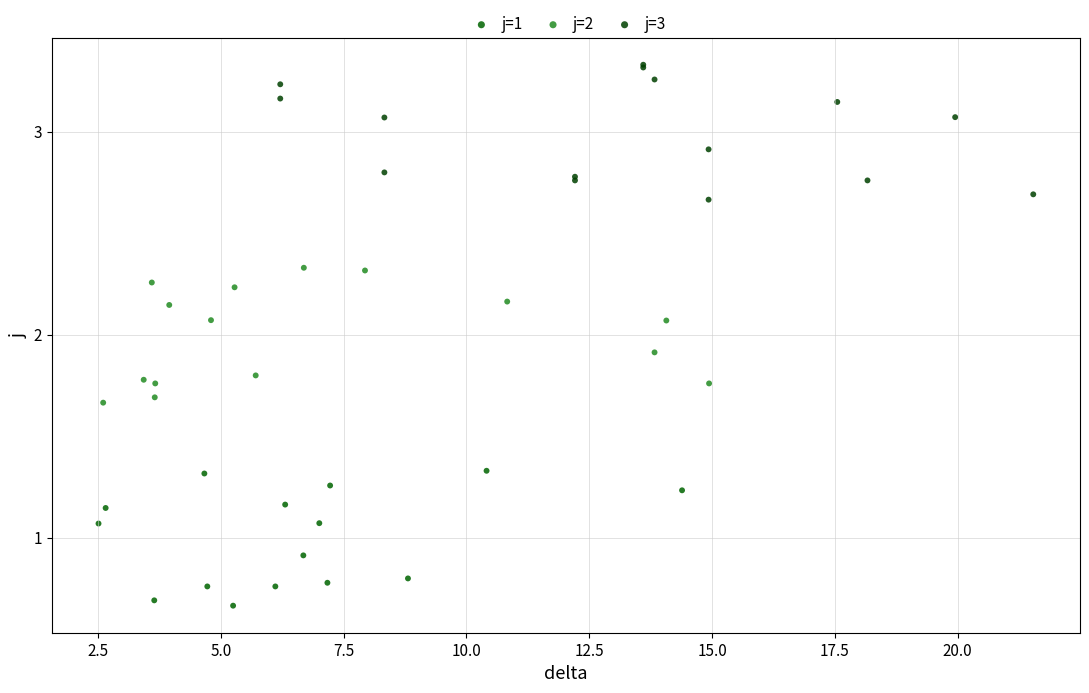

Which series contains the lowest Y value?

j=1